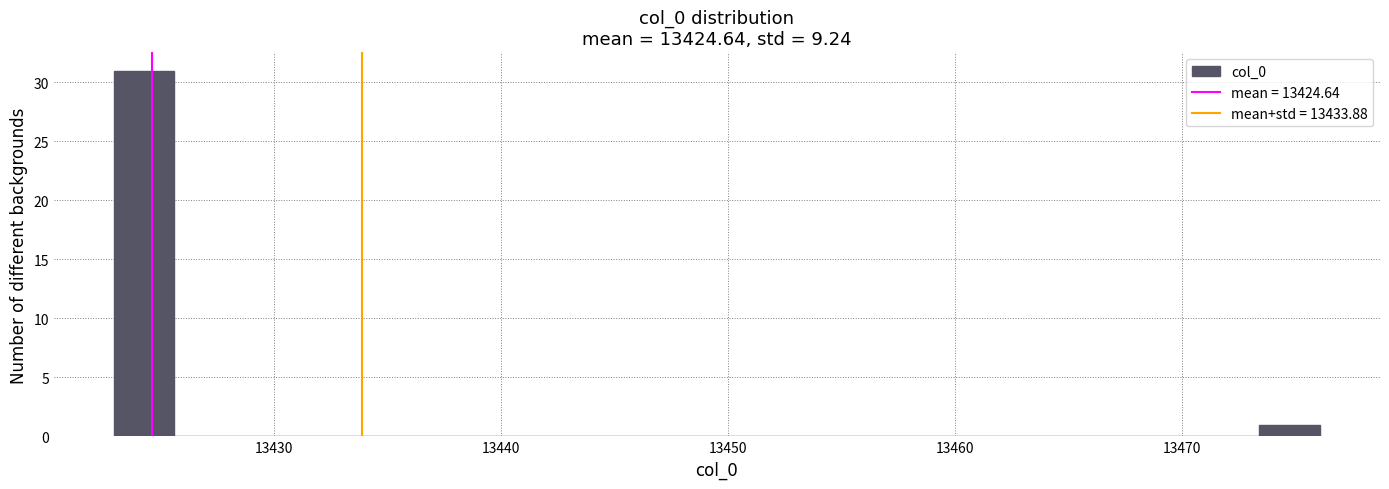

Read against the x-axis, roughly where is the centre of the tallest bar?

13424